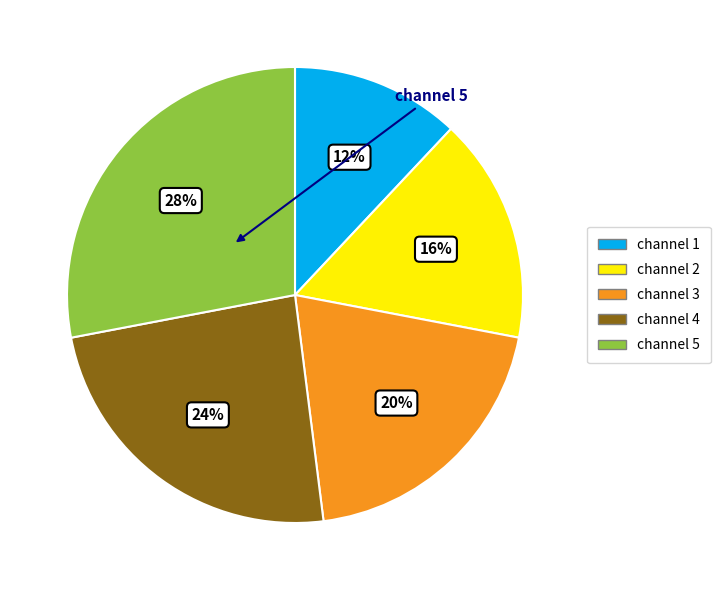

How many slices are in this pie chart?

5